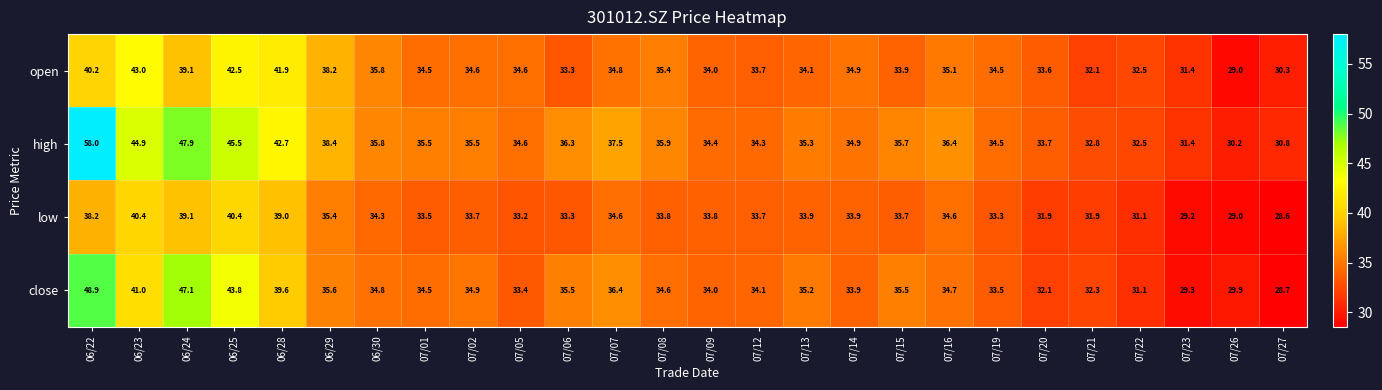

What is the spread (max minus min) of values at 07/26?

1.2